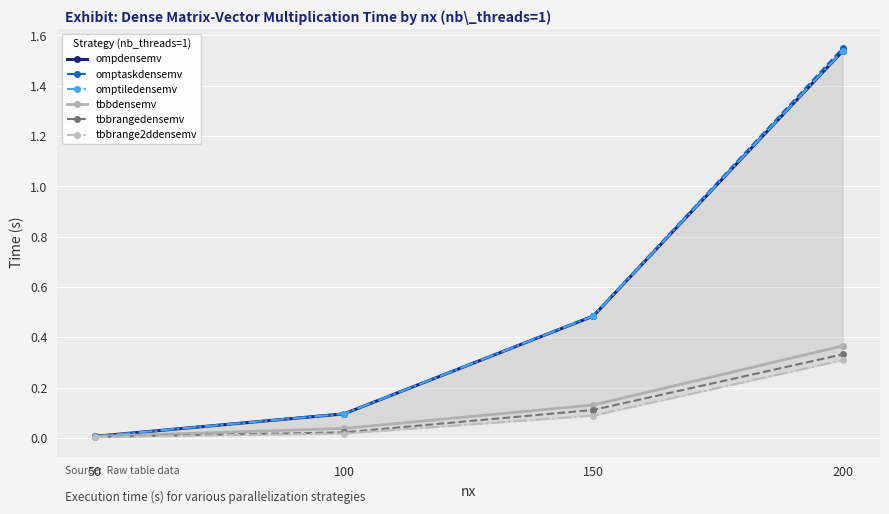

What is the maximum value shown in the chart?

1.5